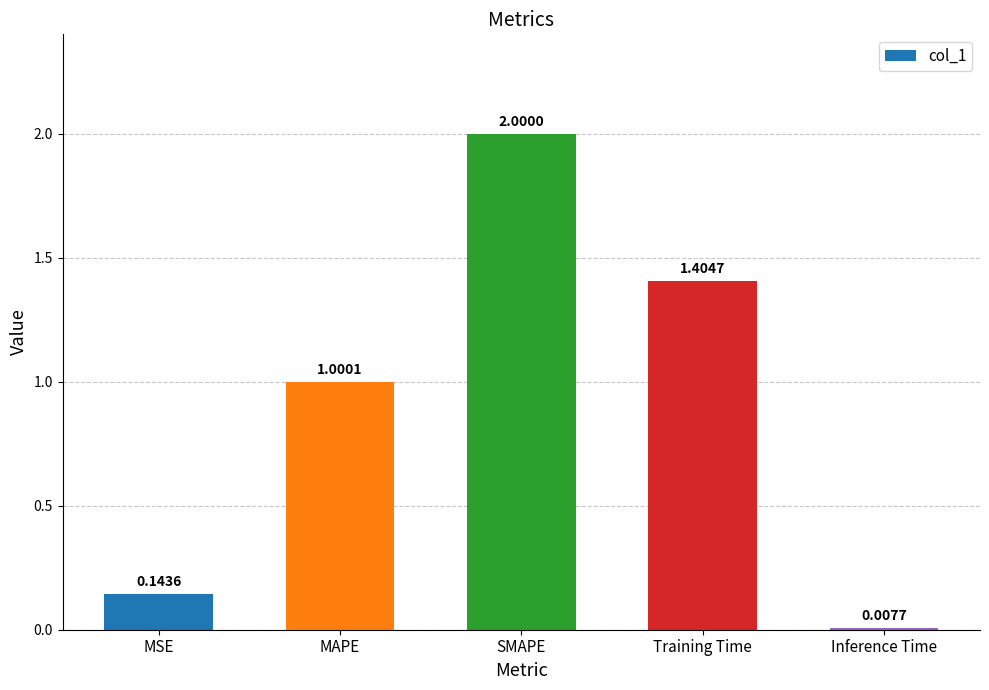

Read the value at MAPE.

1.0